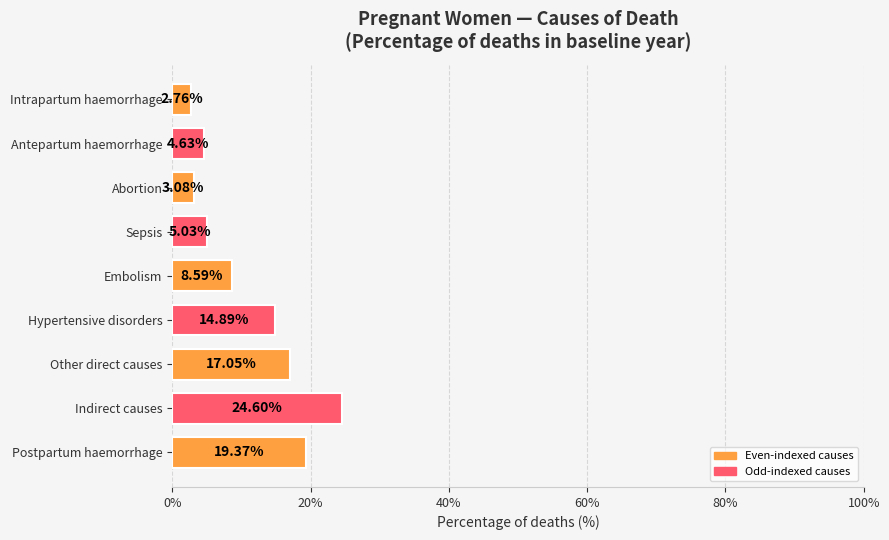

What is the average value?

11.1